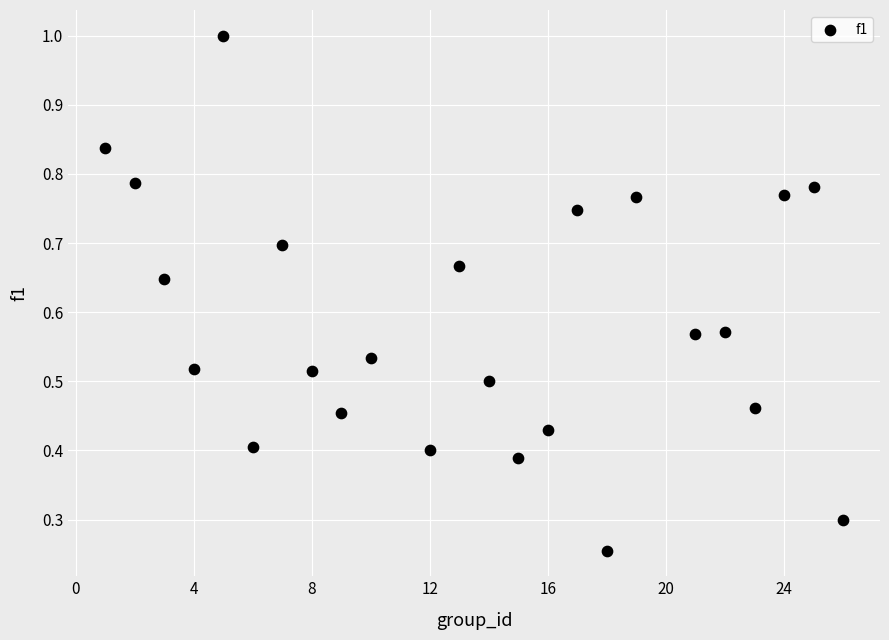

What is the range of X values (max minus min)?

25.0